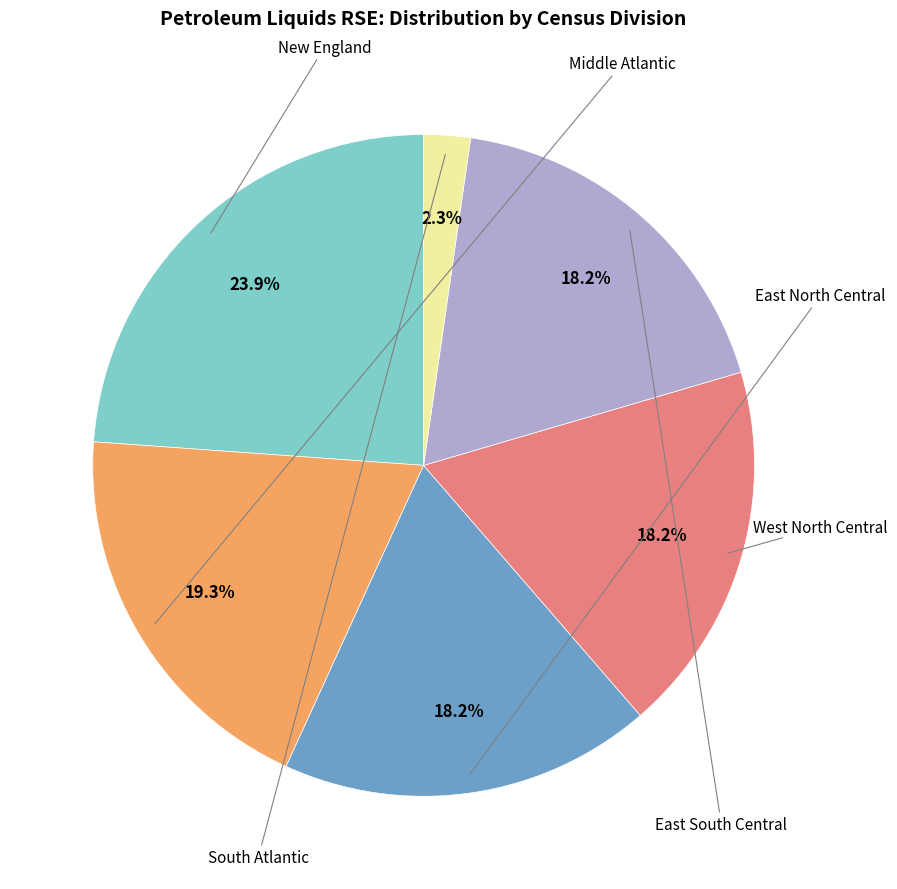

To the nearest percent, what is the average slice percentage?

17%